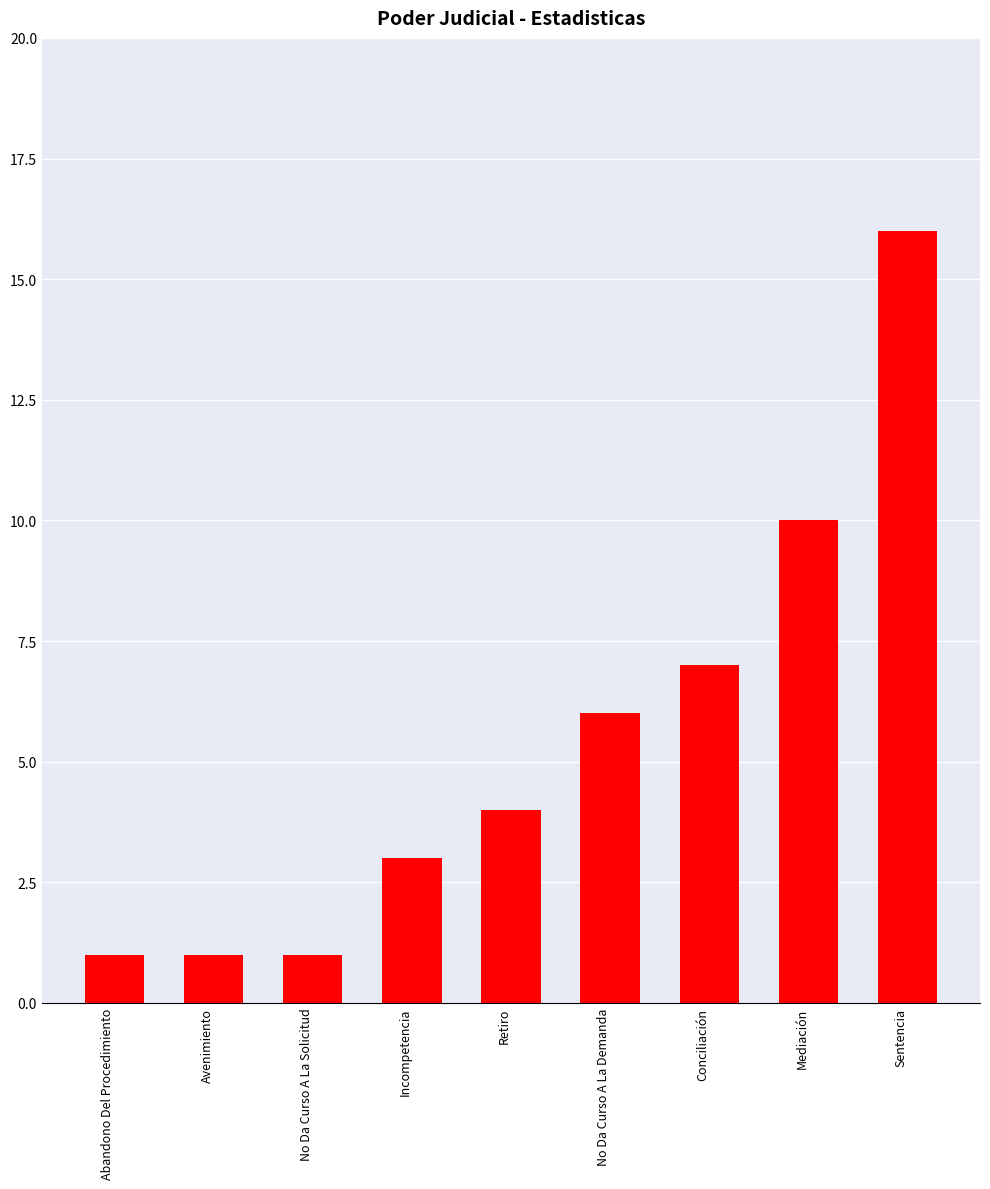

What is the value of the 2nd bar from the left?

1